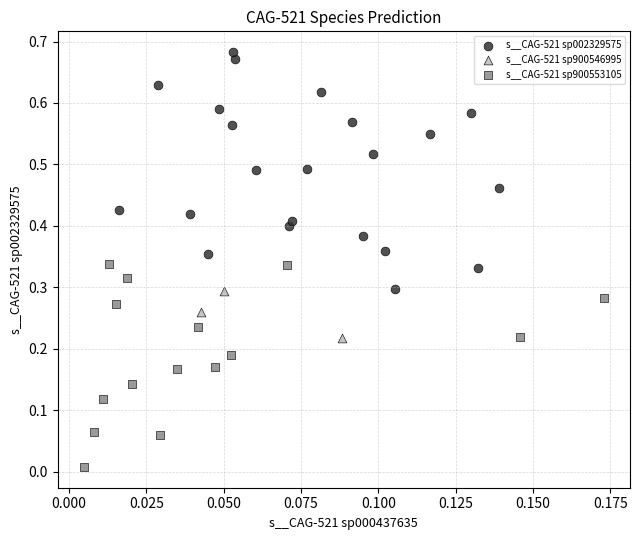

Which series has the widest spread of Y values?

s__CAG-521 sp002329575